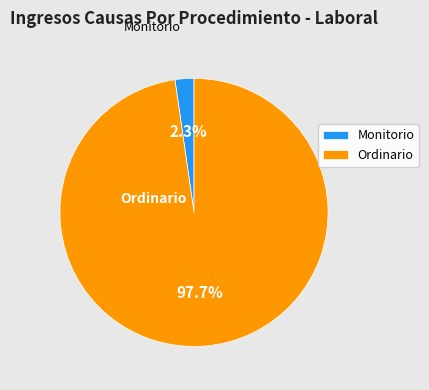

Is there a majority slice in this chart?

Yes